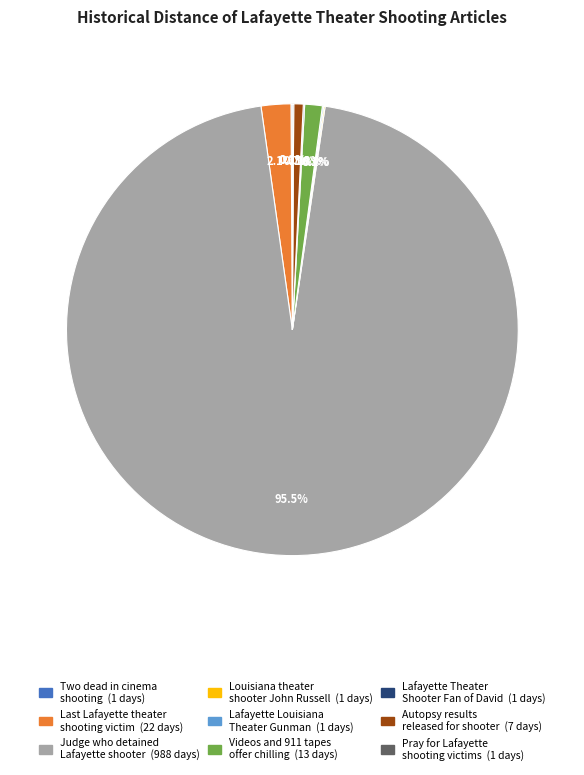

Which category accounts for the majority?

Judge who detained Lafayette shooter